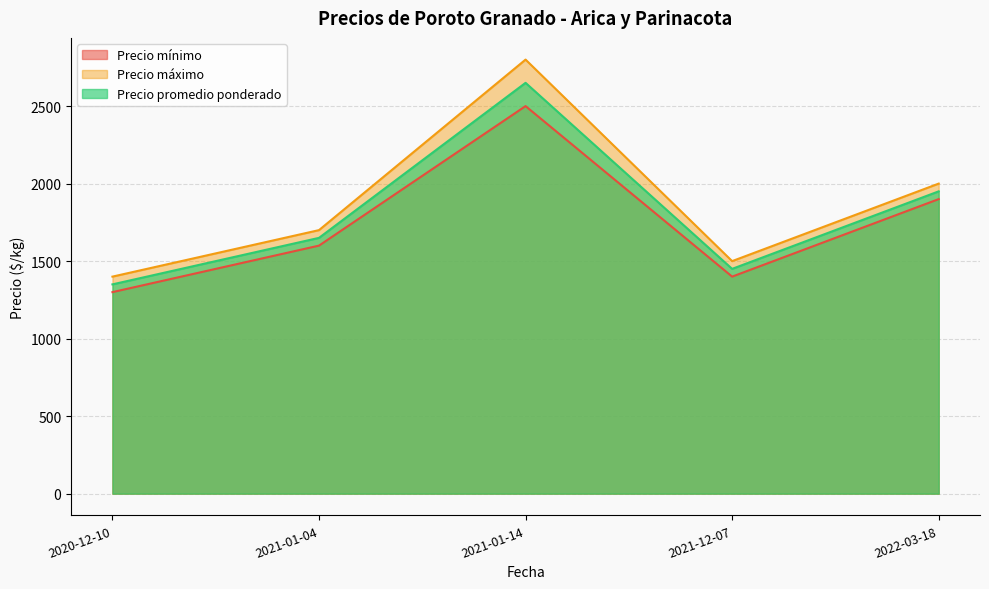

What is the minimum value shown in the chart?

1300